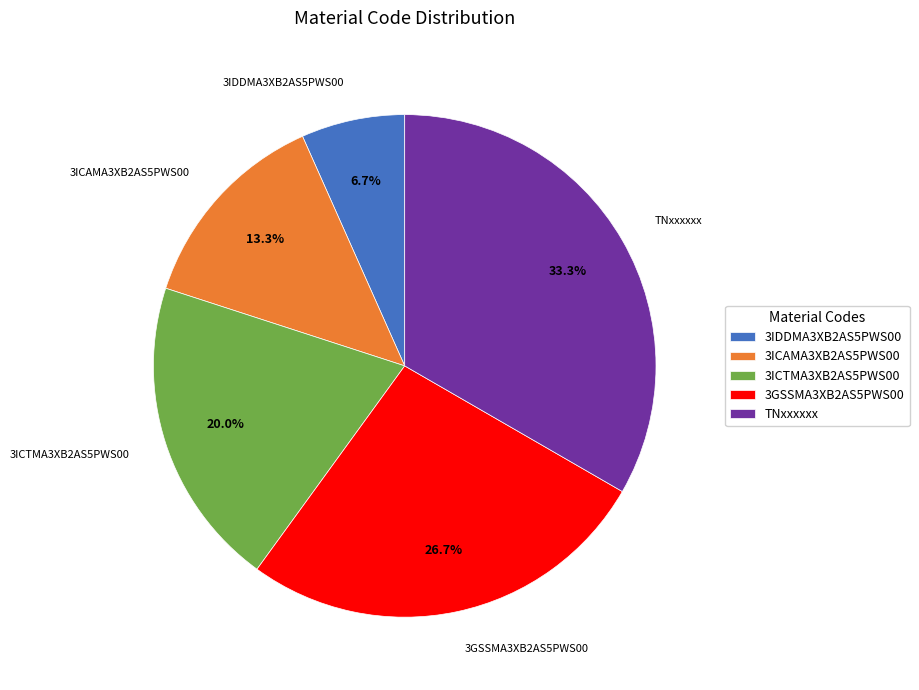

Which has a higher value, 3ICTMA3XB2AS5PWS00 or 3ICAMA3XB2AS5PWS00?

3ICTMA3XB2AS5PWS00